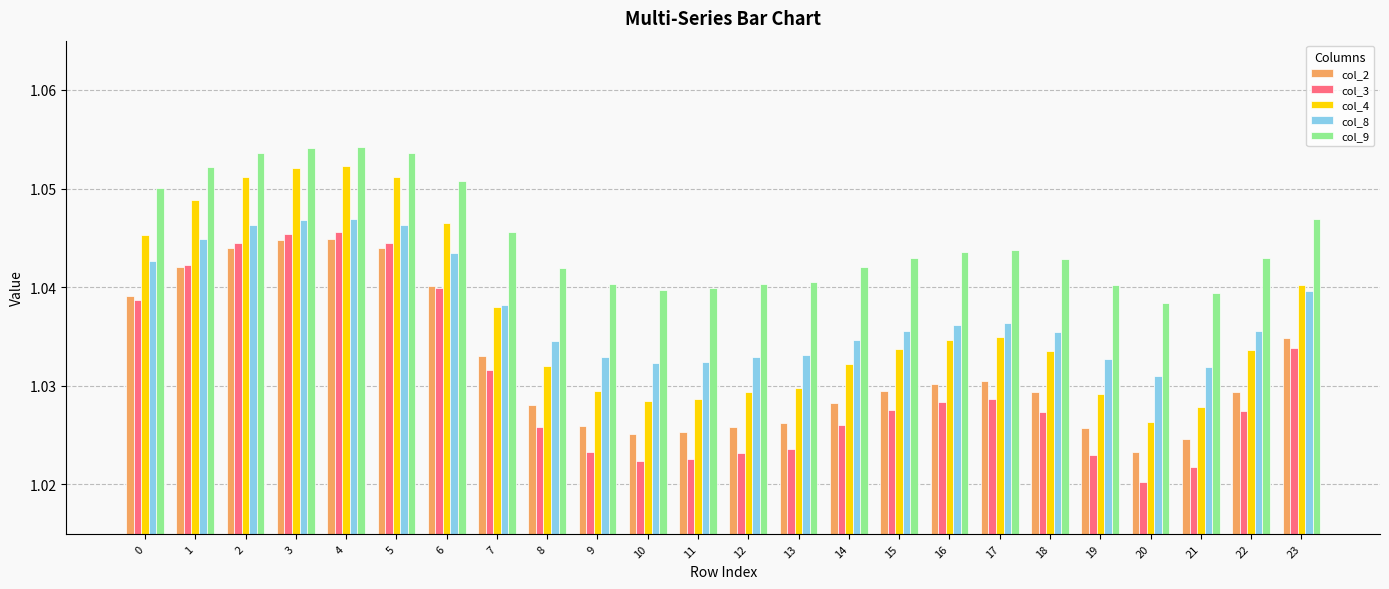

The value of col_9 at 10 is 1.7. True or false?

False